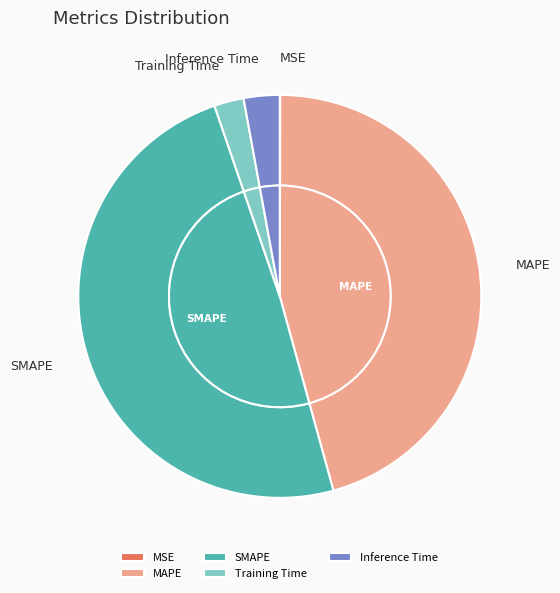

Count the number of slices in the pie.

5